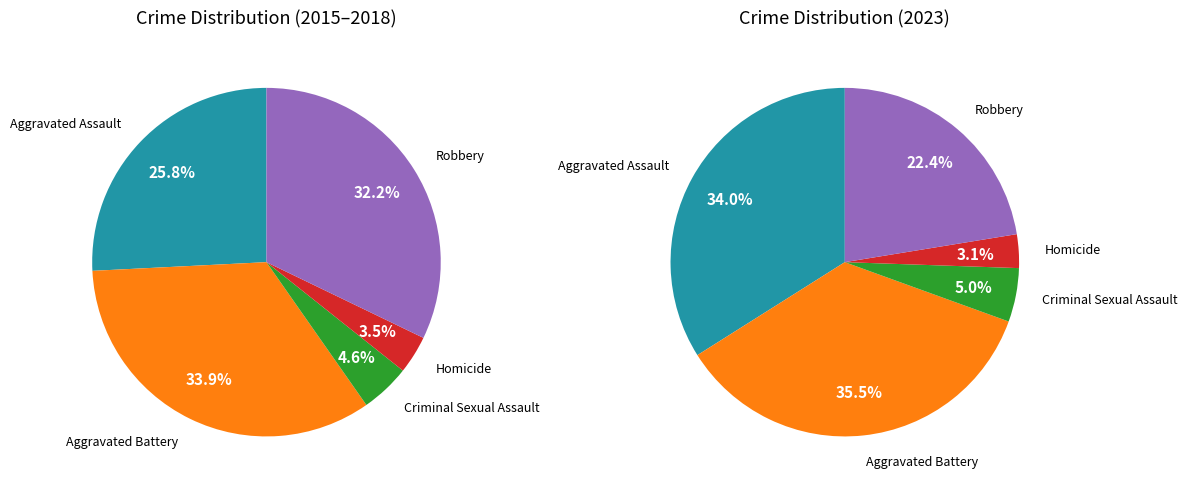

Rank the series by their average value, from lowest to highest.

values_2015_2018, values_2023